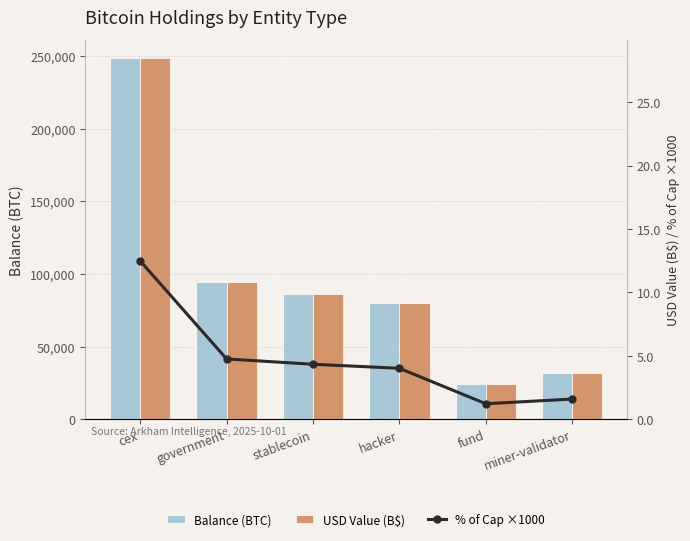

At which category is the sum across all series the highest?

cex